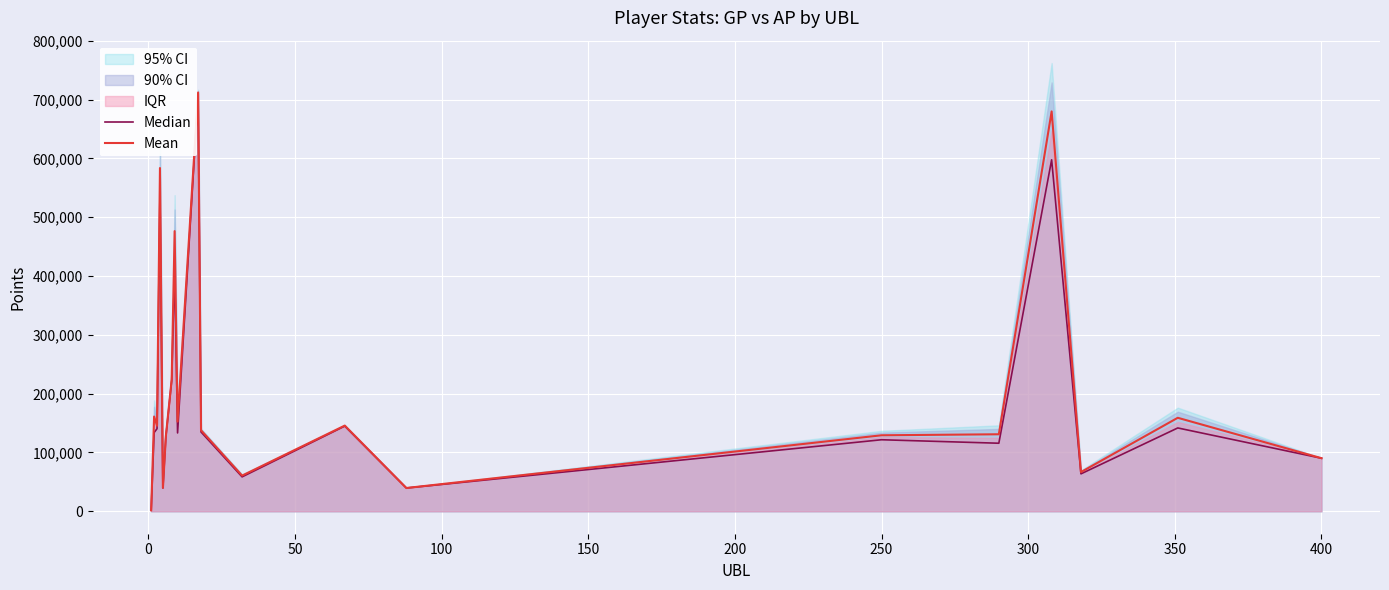

At how many categories does at least one series exceed 83533?

15